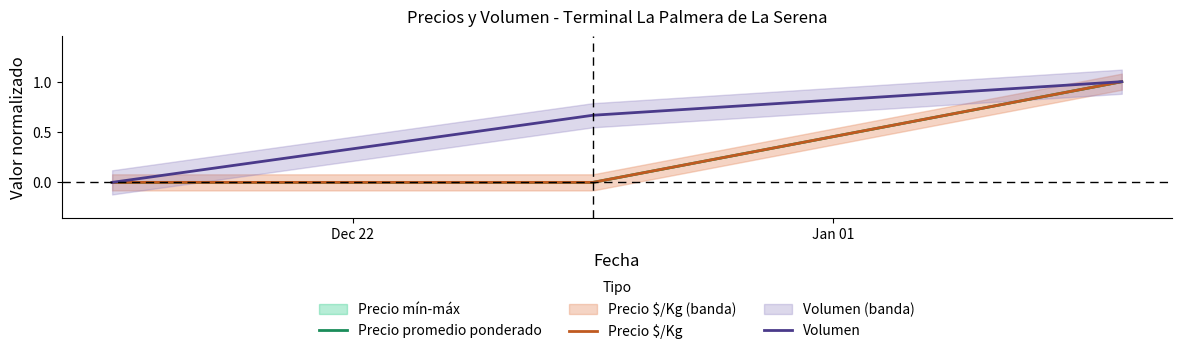

Reading left to right, transcribe all the data shown in this chart.

Precio promedio ponderado: 0.0	0.0	1.0
Precio $/Kg: 0.0	0.0	1.0
Volumen: 0.0	0.7	1.0